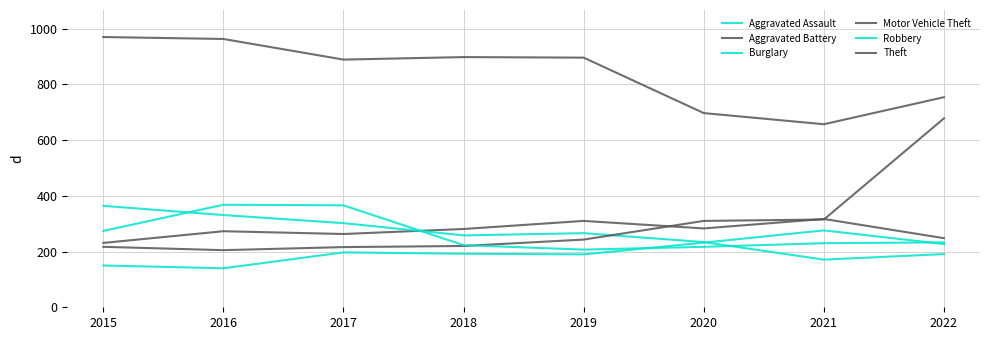

How many lines are shown in the chart?

6